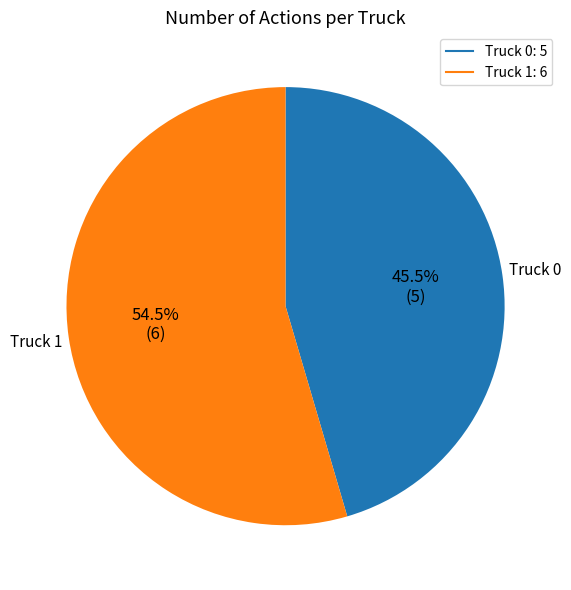

How many segments does this pie chart have?

2